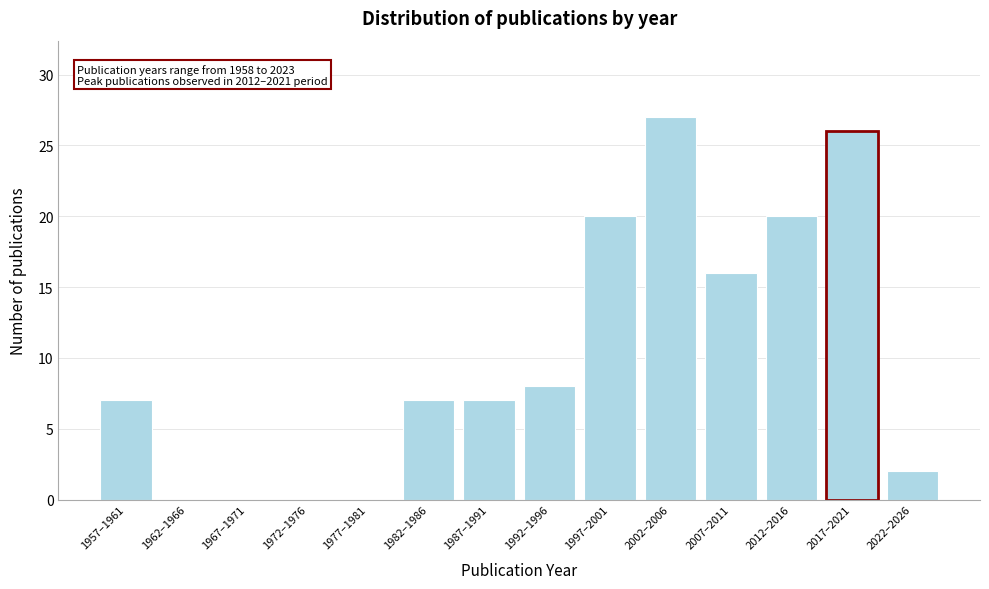

Reading left to right, extract all data points from this chart.

1957–1961=7	1962–1966=0	1967–1971=0	1972–1976=0	1977–1981=0	1982–1986=7	1987–1991=7	1992–1996=8	1997–2001=20	2002–2006=27	2007–2011=16	2012–2016=20	2017–2021=26	2022–2026=2